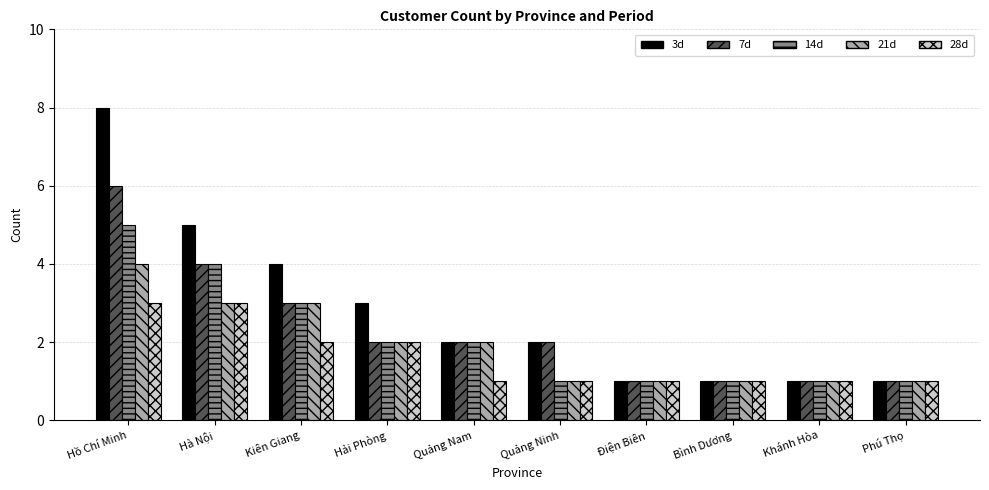

The 7d series shows 1 at Phú Thọ. True or false?

True